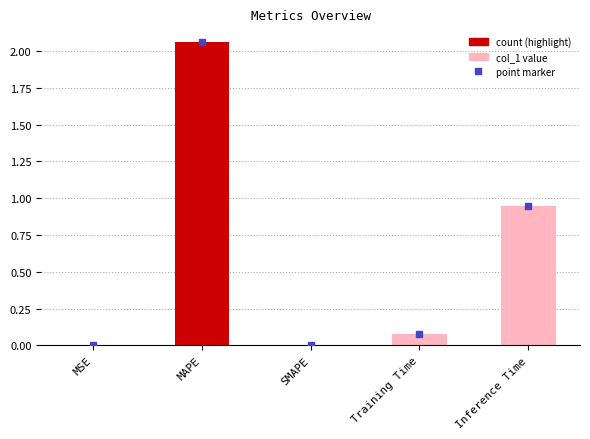

True or false: the data shows 0.0 at MSE.

True